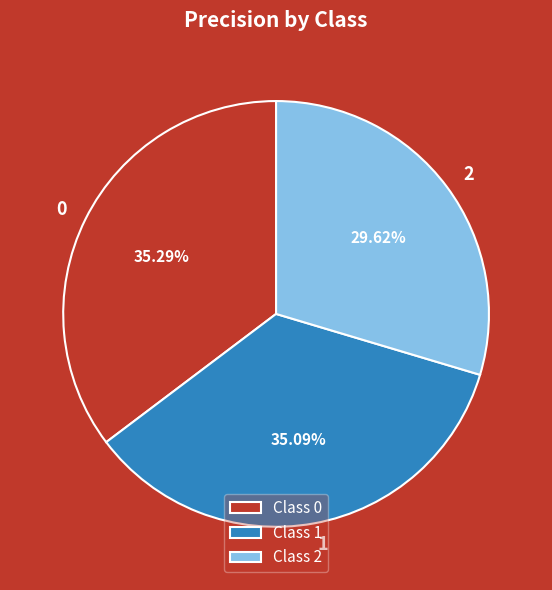

Does 0 account for over 50% of the chart?

No